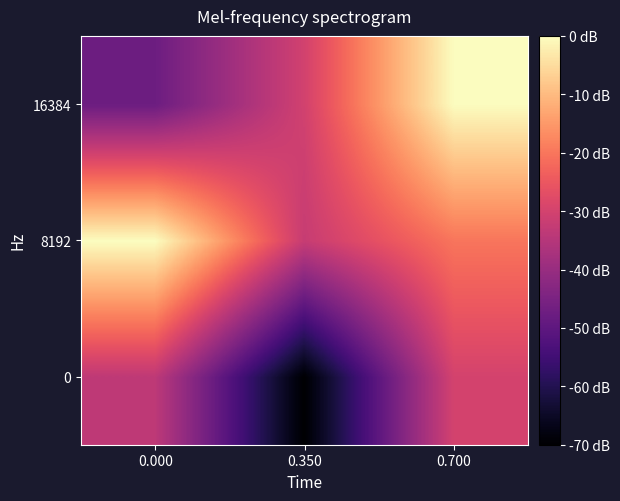

Rank the series at 0.350 from lowest to highest value.

0, 8192, 16384